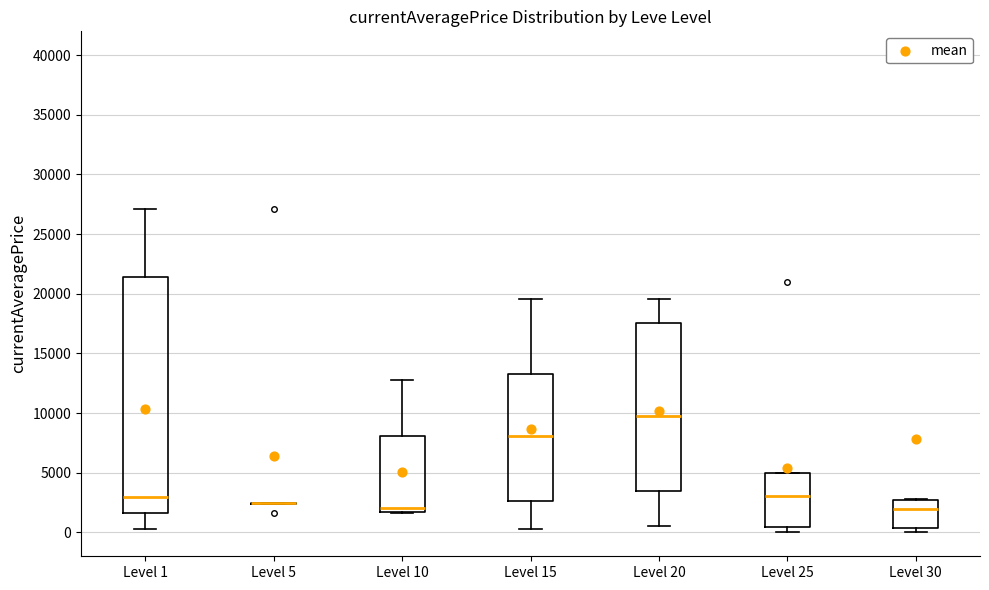

Where does the upper whisker of the box for Level 20 end on the y-axis? The values are not printed on the chart, so give them approximately, as read against the axis.

19500